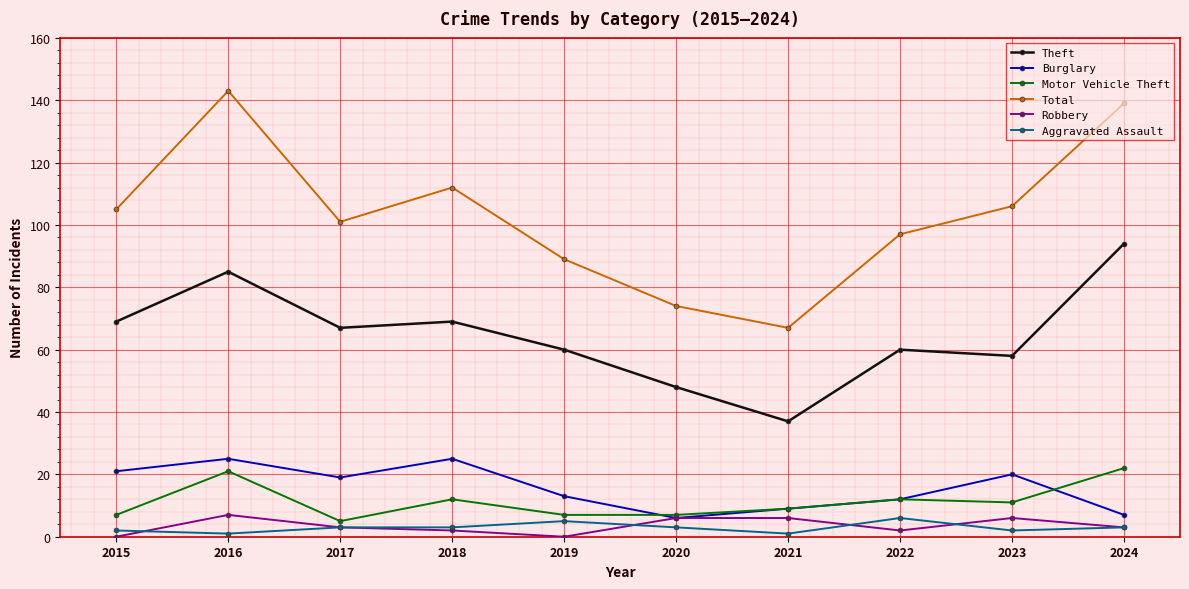

Which series has the largest range (max minus min)?

Total